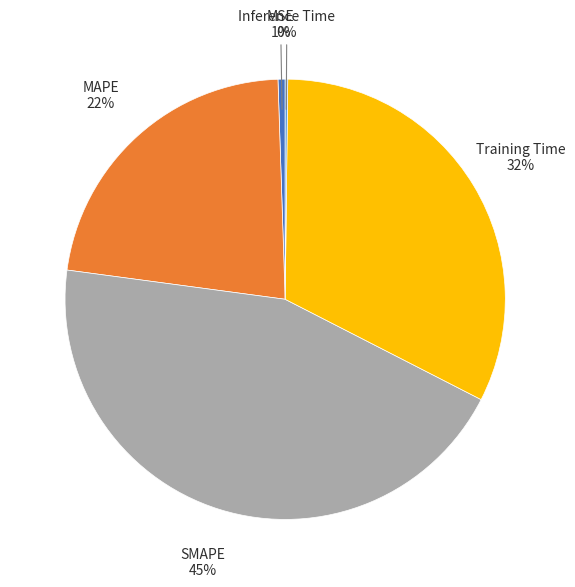

Is there a majority slice in this chart?

No